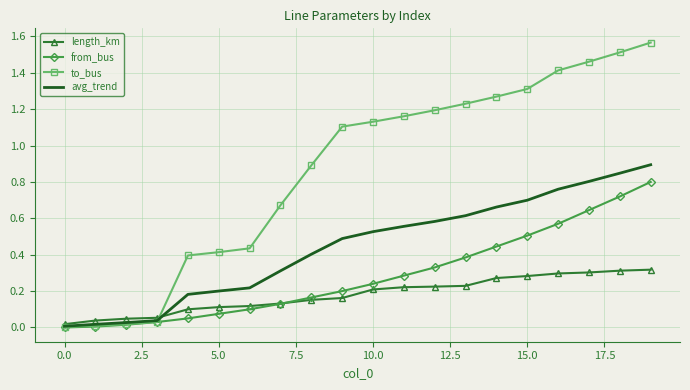

Which series has the widest spread of values?

to_bus